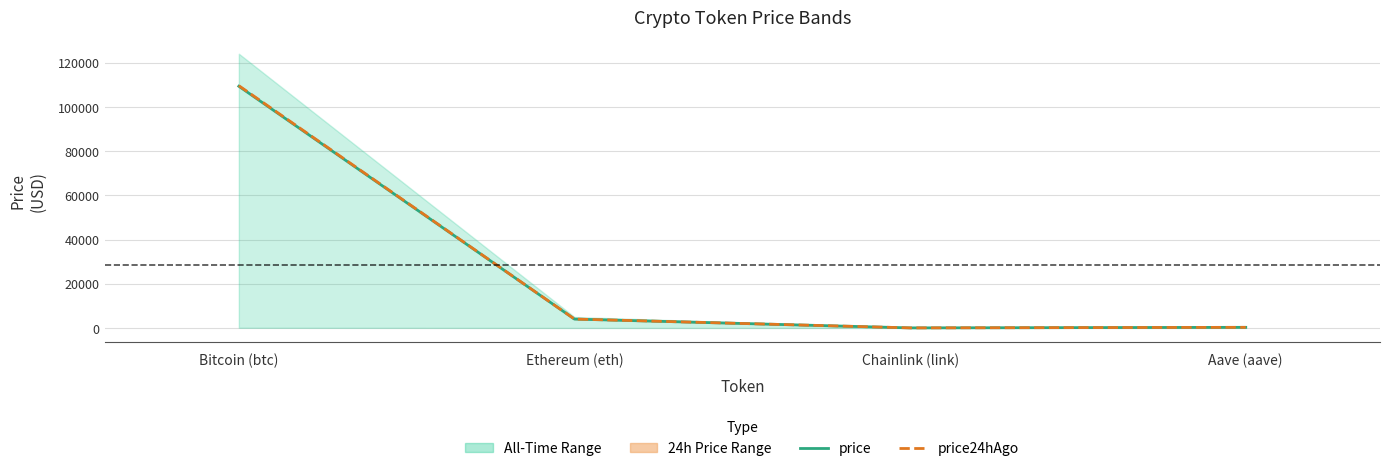

Is the value of price at Chainlink (link) greater than the value of price24hAgo at Bitcoin (btc)?

No